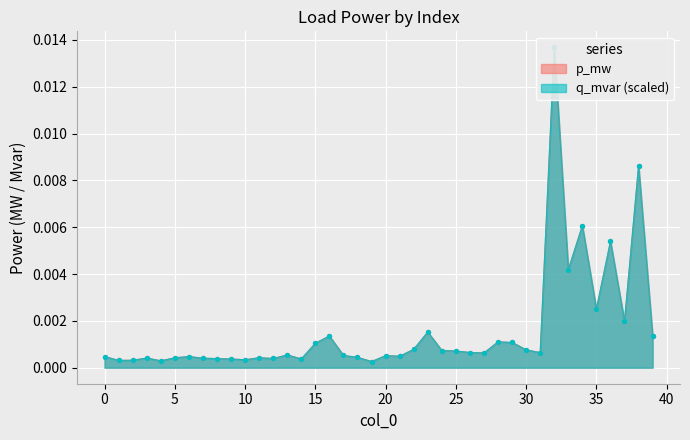

Which series reaches the maximum Y coordinate?

p_mw